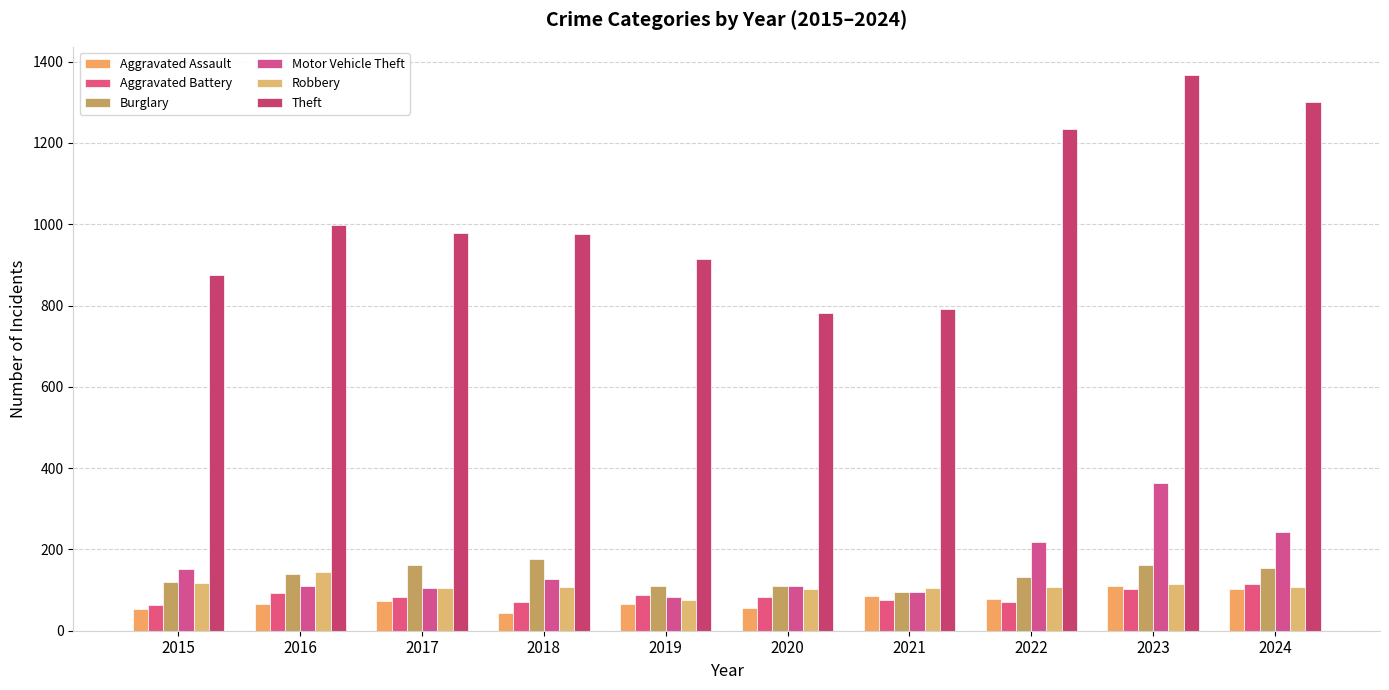

Read the Burglary value at 2023.

161